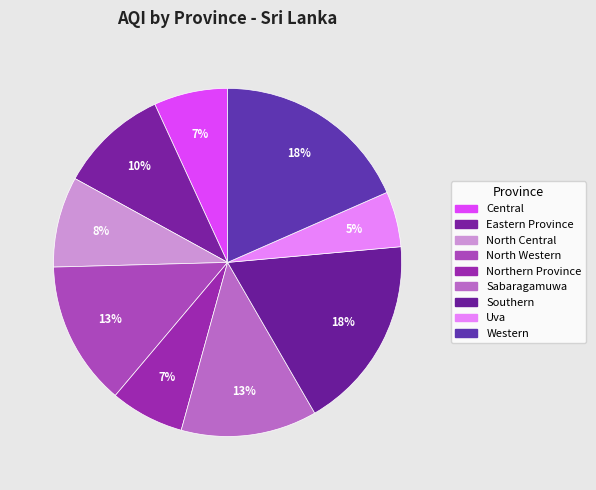

Is there any slice that represents more than half of the pie?

No